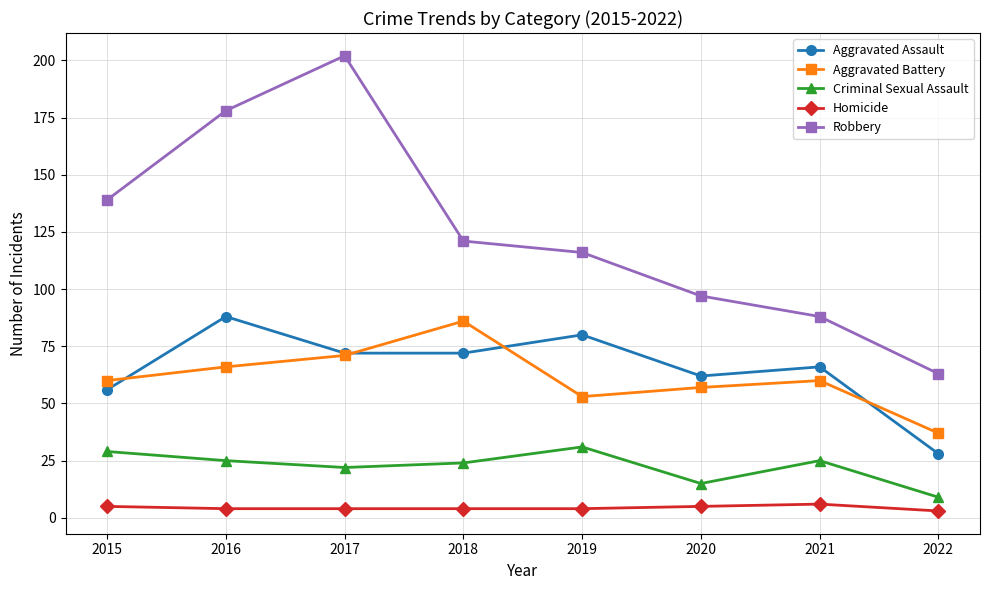

What is the difference between the second highest and minimum values in the Robbery series?

115